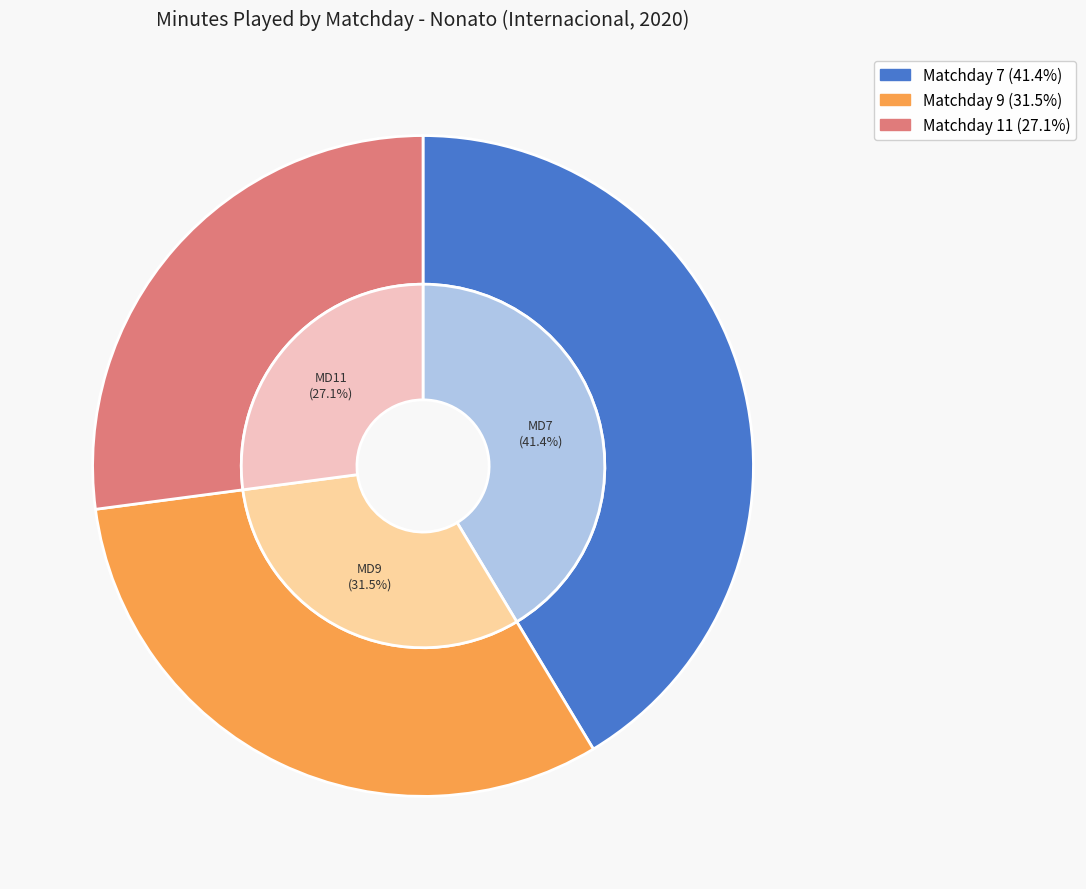

What portion of the pie excludes 7?

58.6%